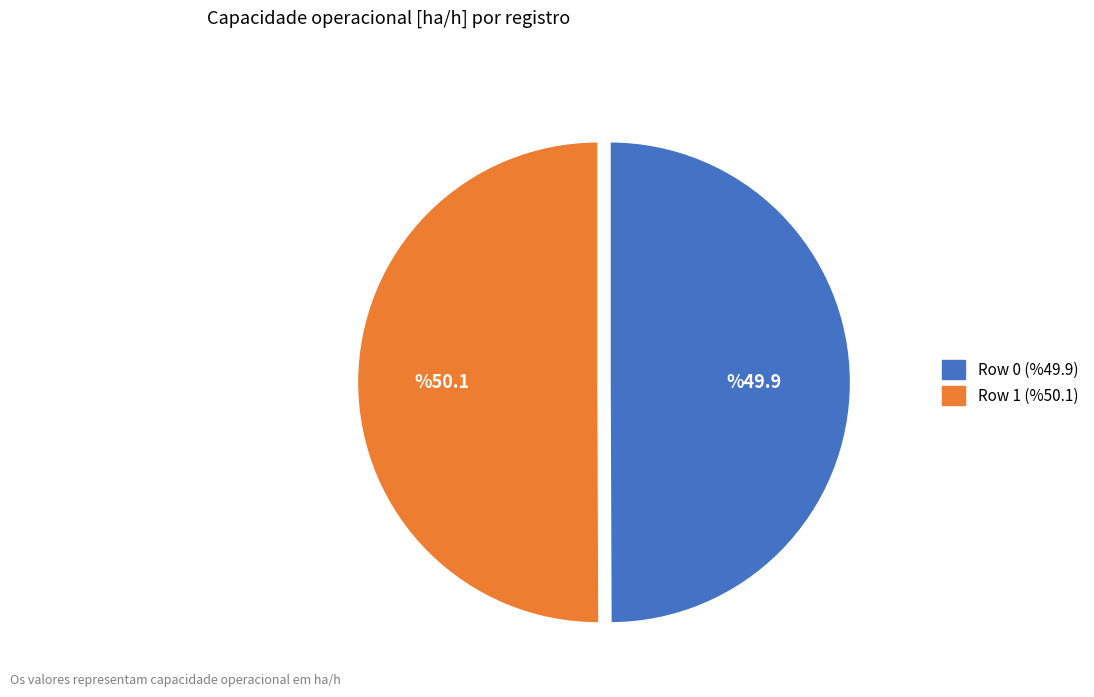

Do Row 0 and Row 1 together represent more than half of the pie?

Yes